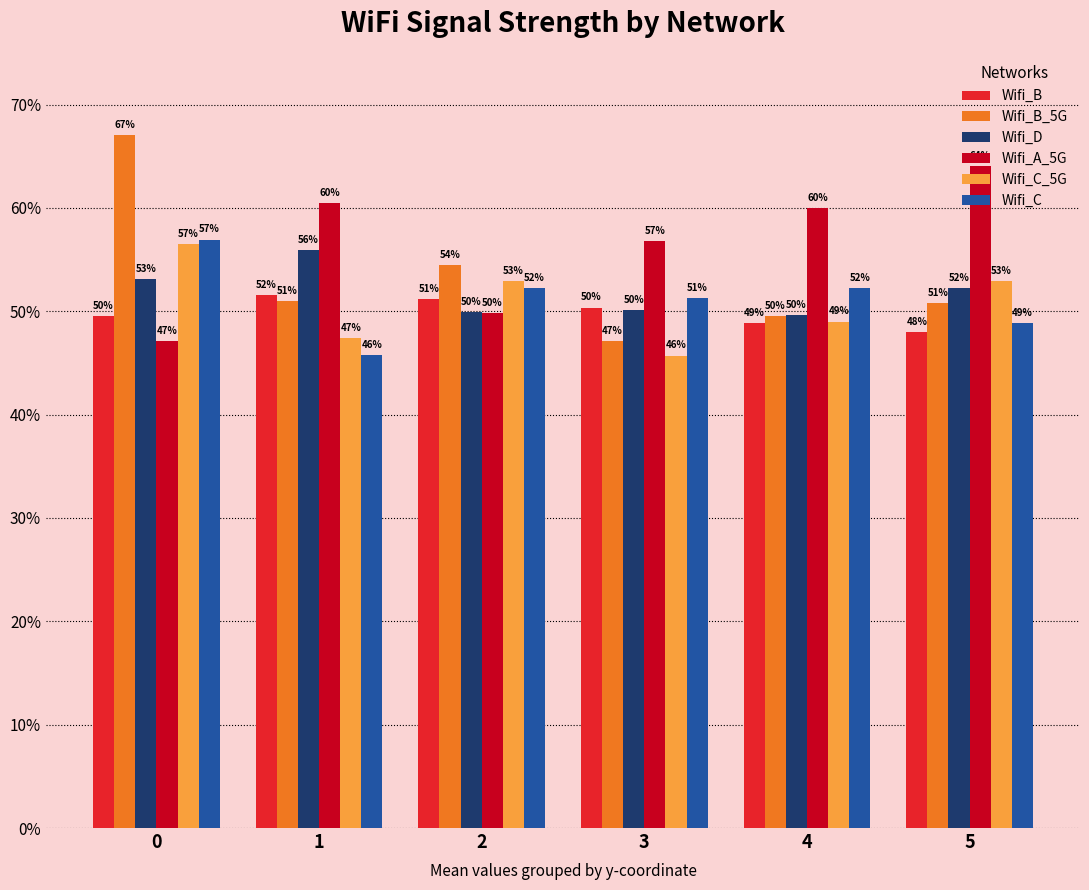

Are the bars grouped side by side (vs. stacked)?

Yes